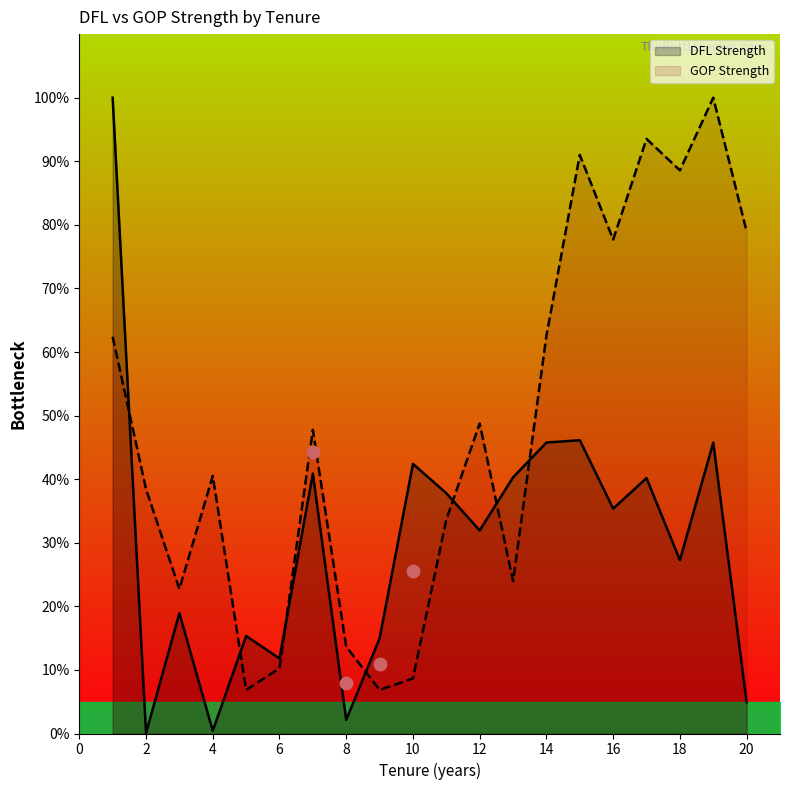

Which series has the largest total across all categories?

GOP Strength